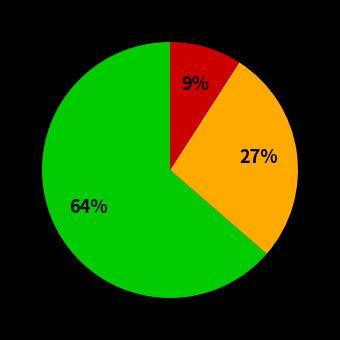

Does any single category account for the majority?

Yes